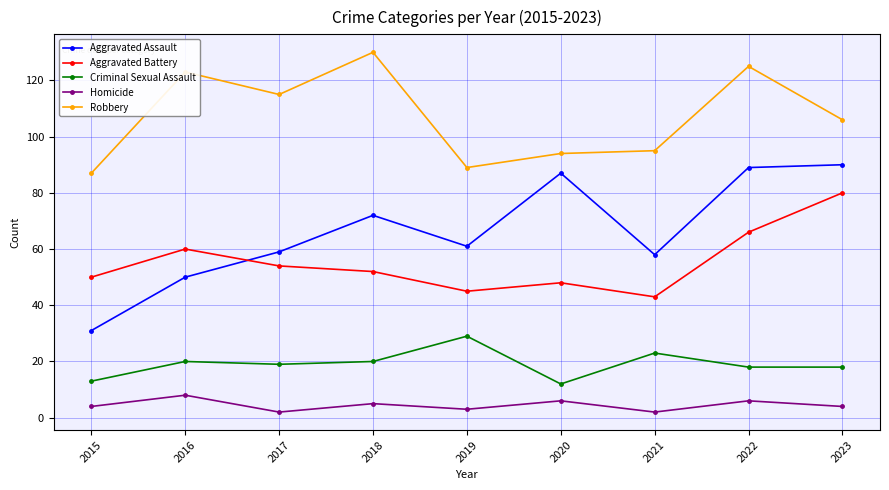

How many intersections are there between Aggravated Battery and Aggravated Assault?

1